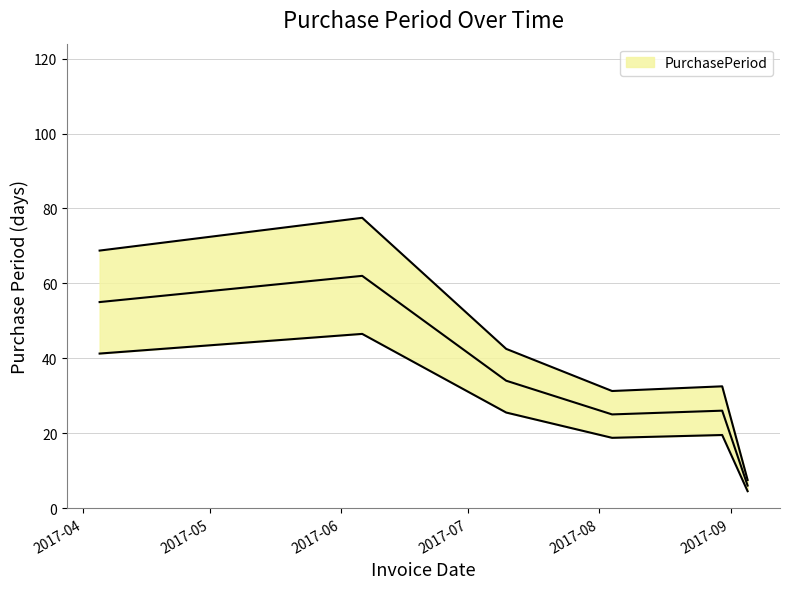

Where is the data nearest to the value 25?

2017-07-10